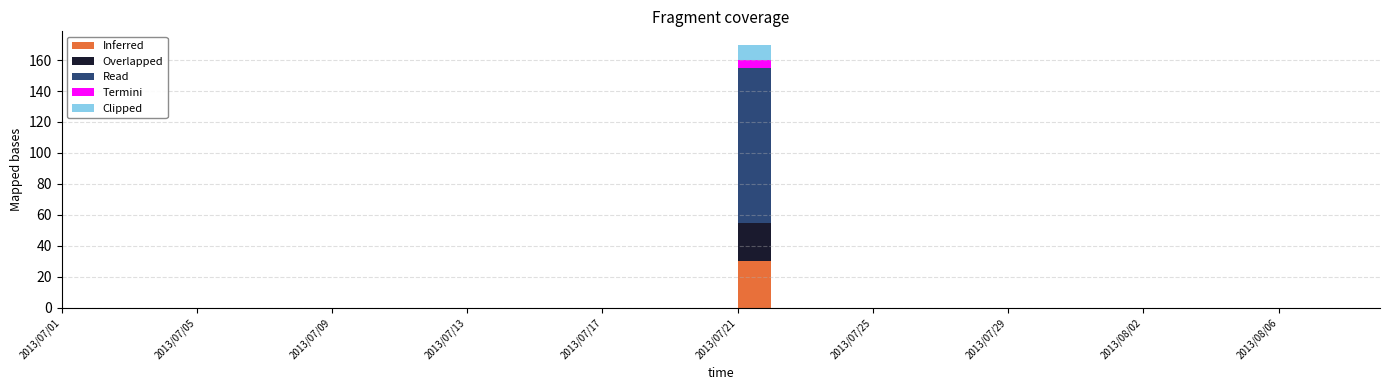

Reading left to right, extract all data points from this chart.

Inferred: 0	0	0	0	0	0	0	0	0	0	0	0	0	0	0	0	0	0	0	0	30	0	0	0	0	0	0	0	0	0	0	0	0	0	0	0	0	0	0	0
Overlapped: 0	0	0	0	0	0	0	0	0	0	0	0	0	0	0	0	0	0	0	0	25	0	0	0	0	0	0	0	0	0	0	0	0	0	0	0	0	0	0	0
Read: 0	0	0	0	0	0	0	0	0	0	0	0	0	0	0	0	0	0	0	0	100	0	0	0	0	0	0	0	0	0	0	0	0	0	0	0	0	0	0	0
Termini: 0	0	0	0	0	0	0	0	0	0	0	0	0	0	0	0	0	0	0	0	5	0	0	0	0	0	0	0	0	0	0	0	0	0	0	0	0	0	0	0
Clipped: 0	0	0	0	0	0	0	0	0	0	0	0	0	0	0	0	0	0	0	0	10	0	0	0	0	0	0	0	0	0	0	0	0	0	0	0	0	0	0	0